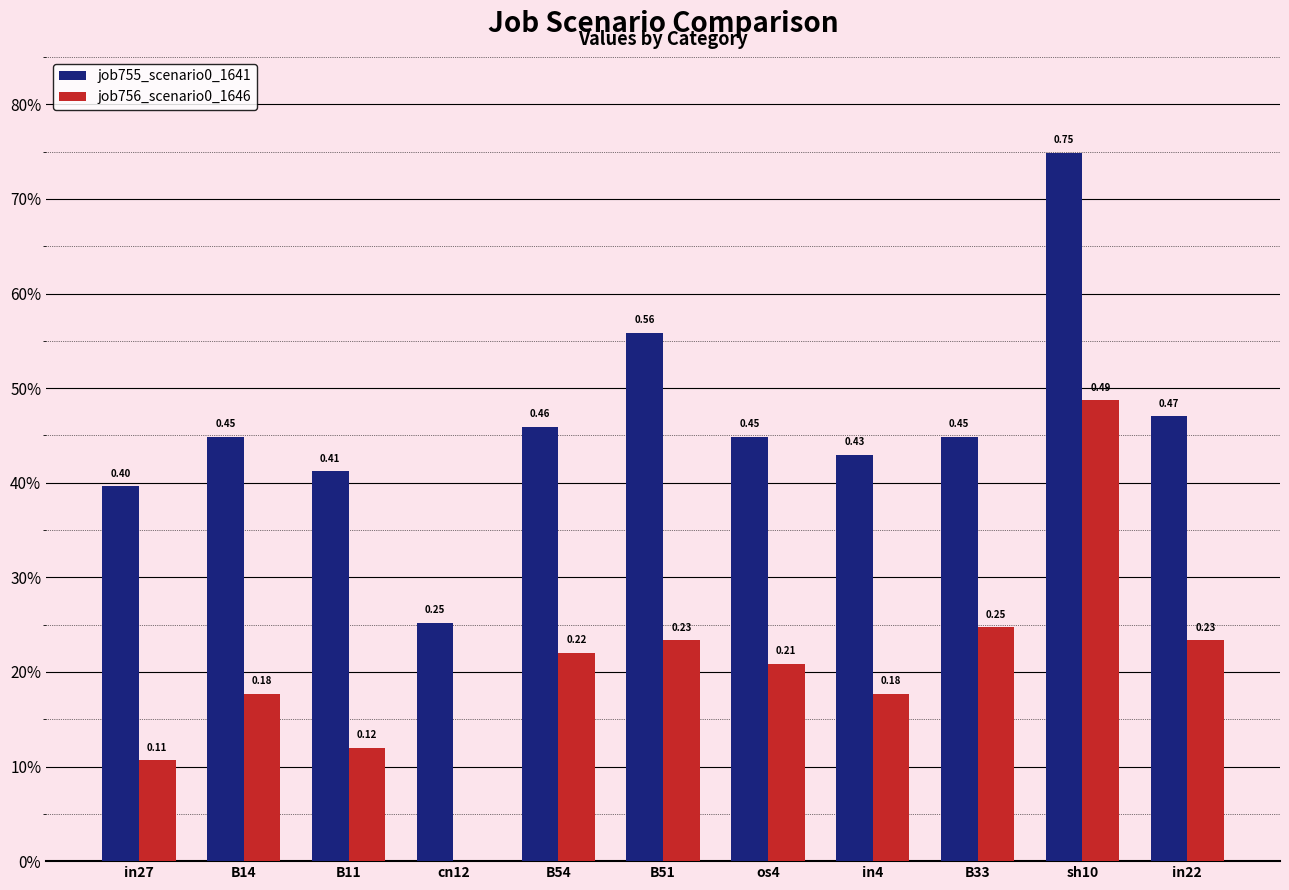

Is it true that job755_scenario0_1641 equals 0.4 at B11?

True